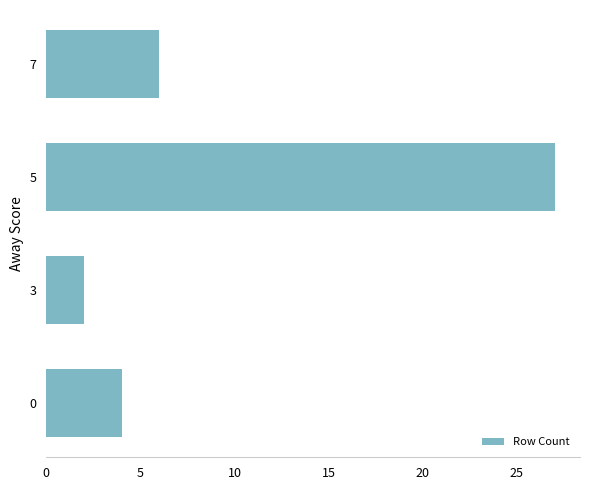

Reading top to bottom, extract all data points from this chart.

7=6	5=27	3=2	0=4